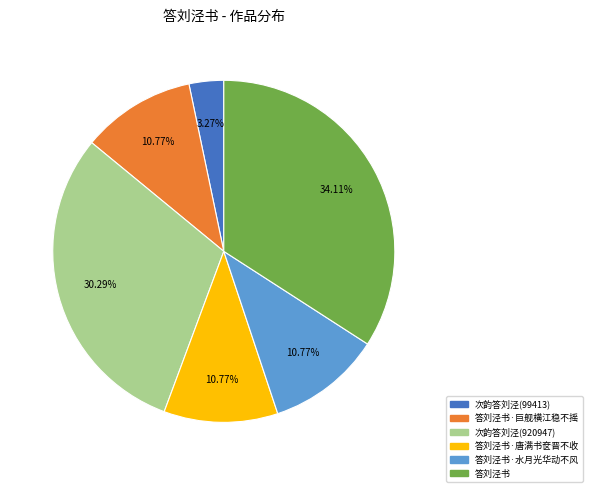

To the nearest percent, what is the difference between the largest and smallest slice percentages?

31%